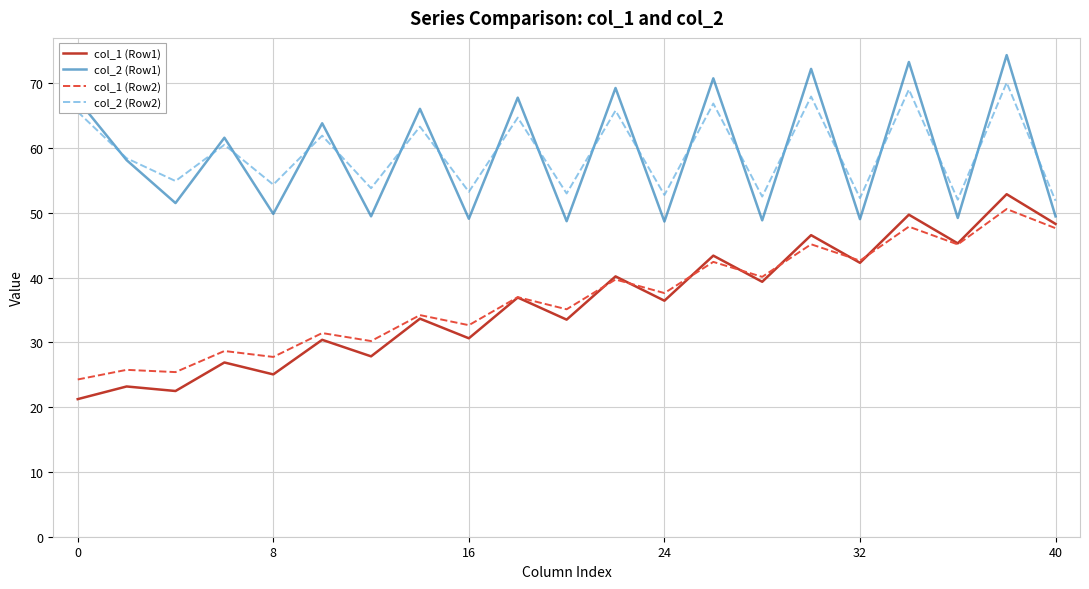

True or false: col_1 (Row2) and col_2 (Row1) intersect in this chart.

False